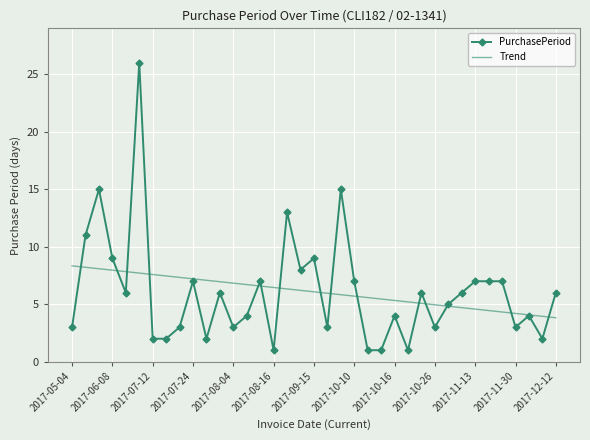

Which series has the largest range (max minus min)?

PurchasePeriod